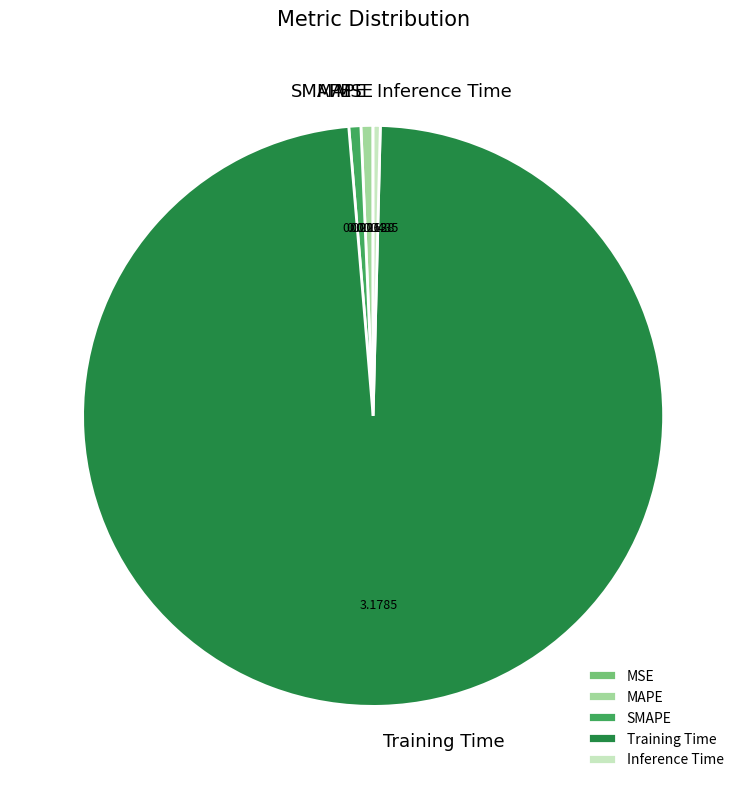

Combined, do Training Time and MAPE account for over 50%?

Yes